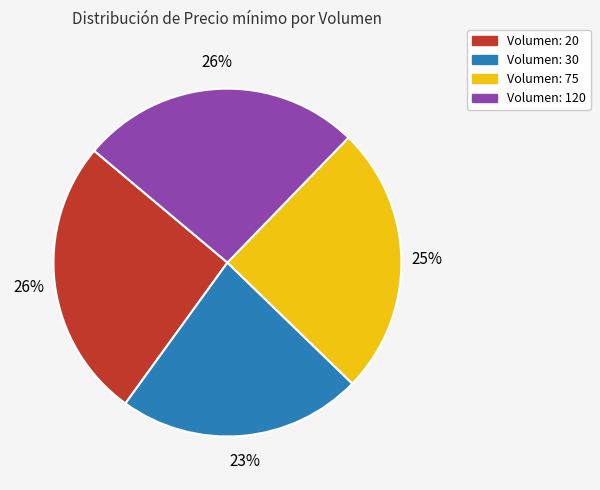

To the nearest percent, what is the difference between the largest and smallest slice percentages?

3%